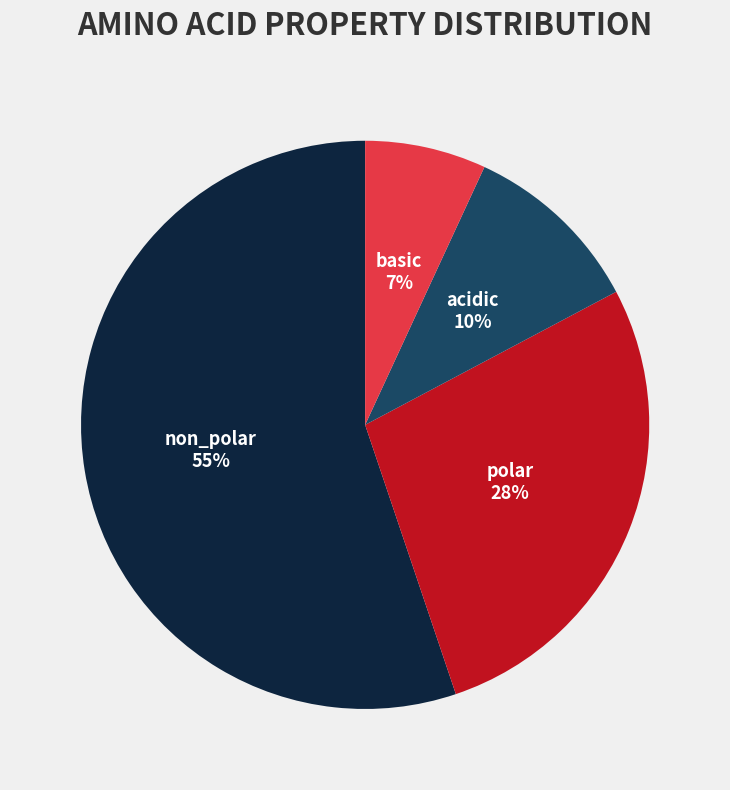

Which has a higher value, acidic or non_polar?

non_polar